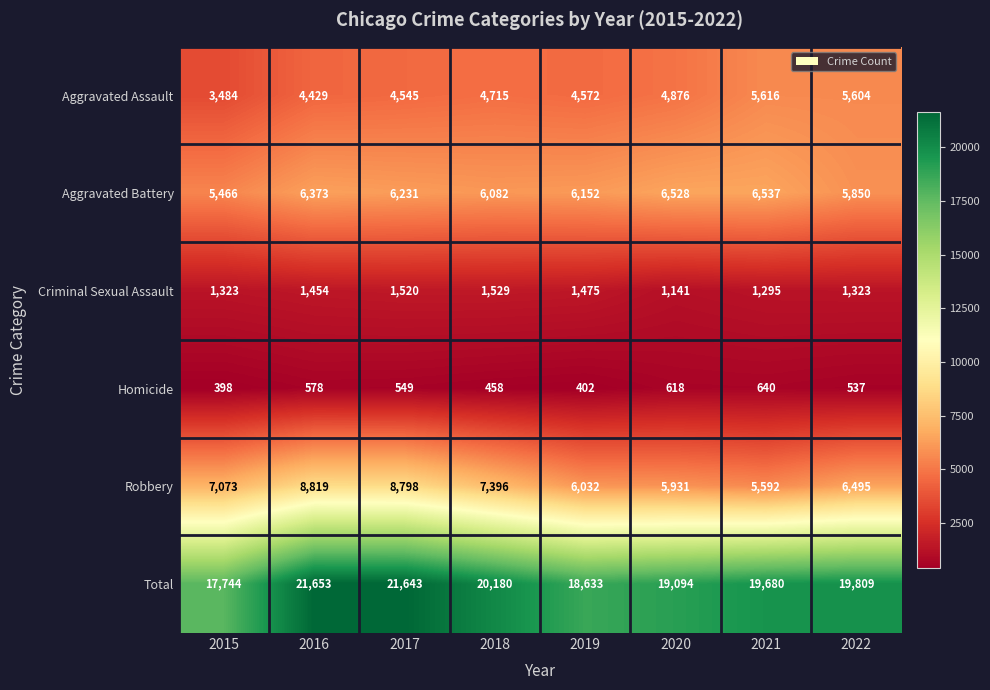

At which label does Aggravated Battery reach its peak?

2021